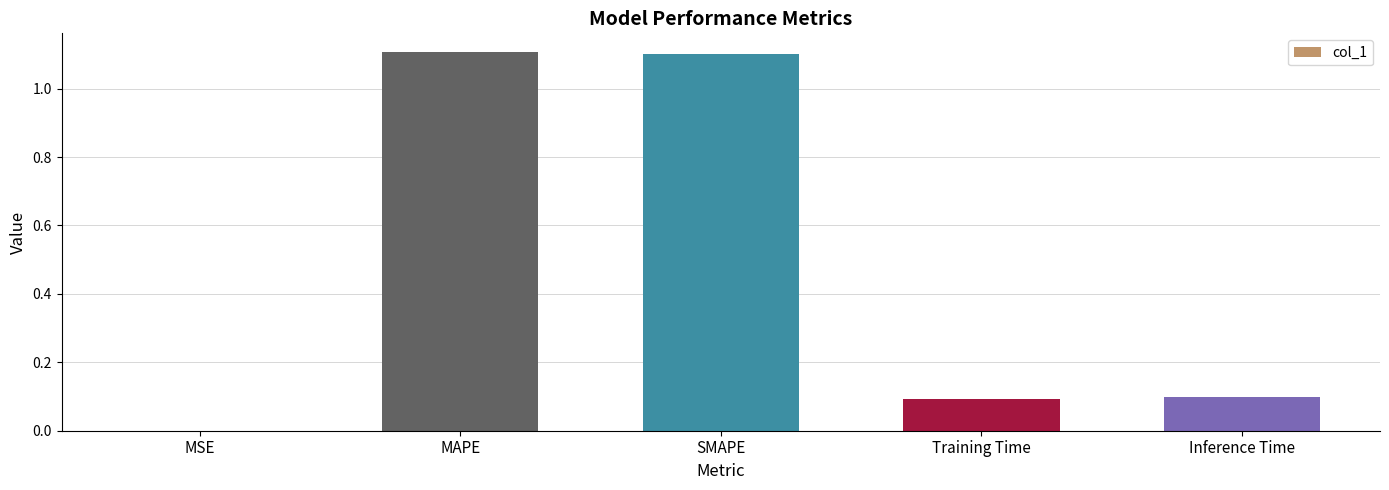

Is it true that the value at MSE is 0.0?

True